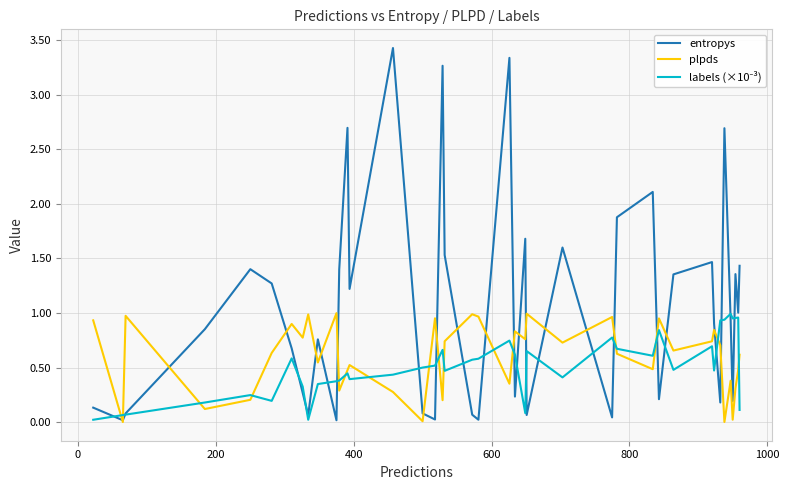

What is the greatest value displayed?

3.4